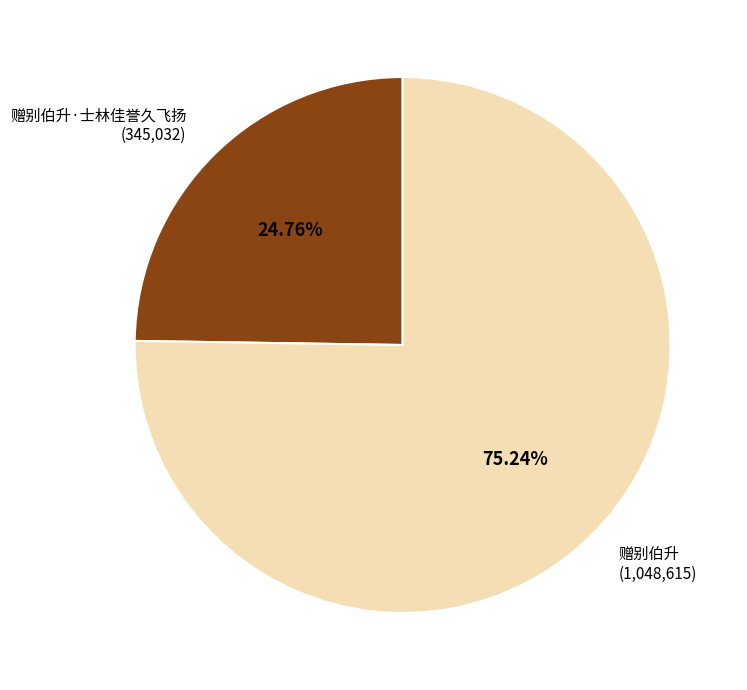

Which slice is the largest?

赠别伯升